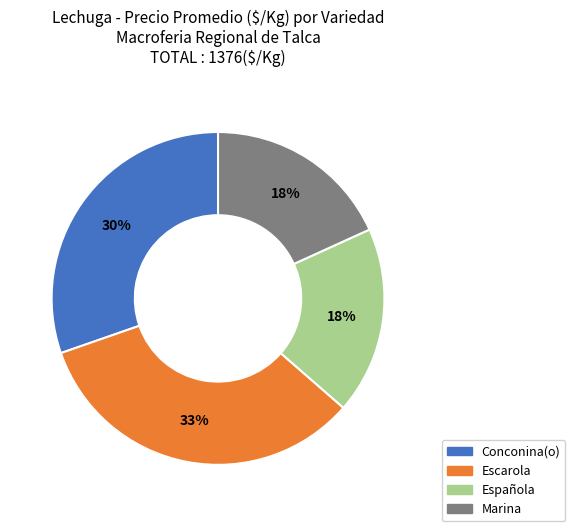

Which slice is the largest?

Escarola